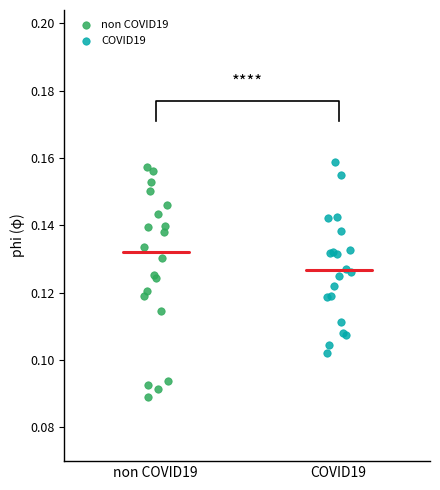

Which series reaches the minimum Y coordinate?

non COVID19